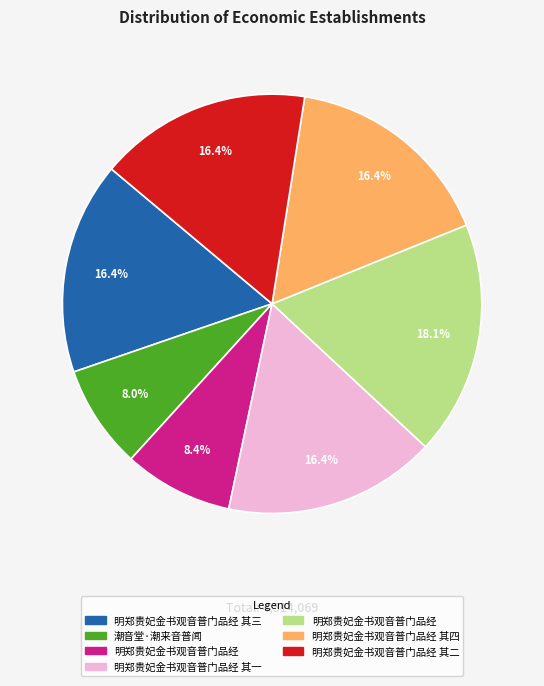

Does any single category account for the majority?

No